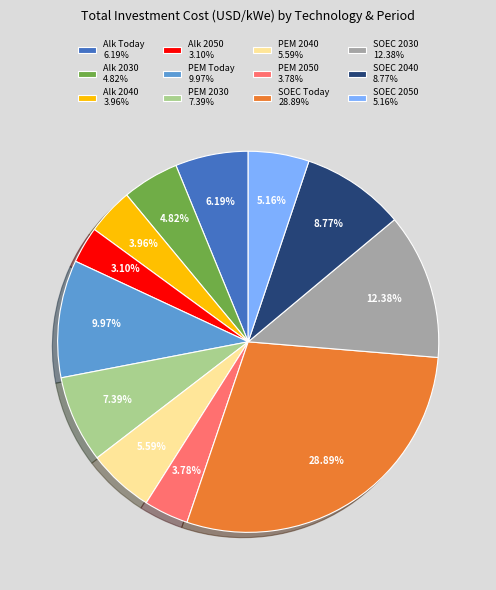

Combined, do PEM Today 9.97% and SOEC 2040 8.77% account for over 50%?

No